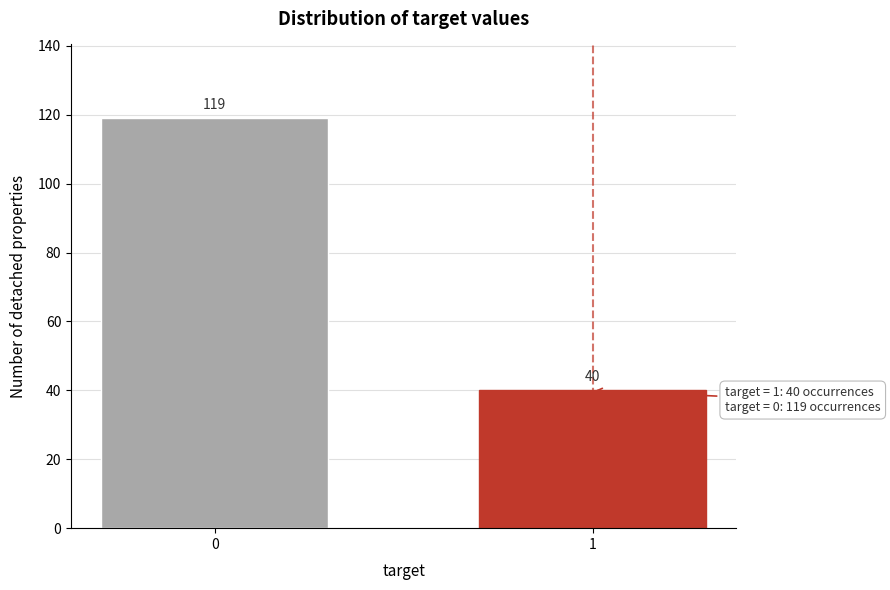

Reading left to right, transcribe all the data shown in this chart.

0=119	1=40